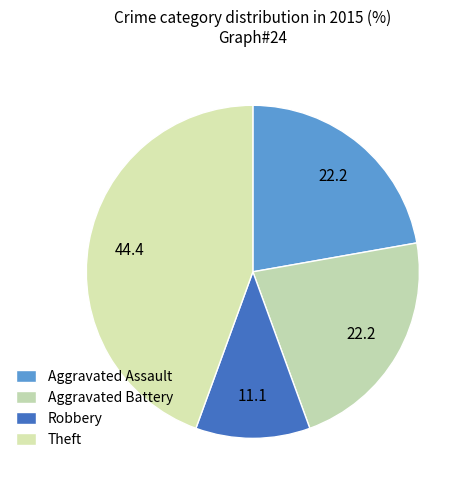

True or false: Robbery accounts for 11% of the total.

True